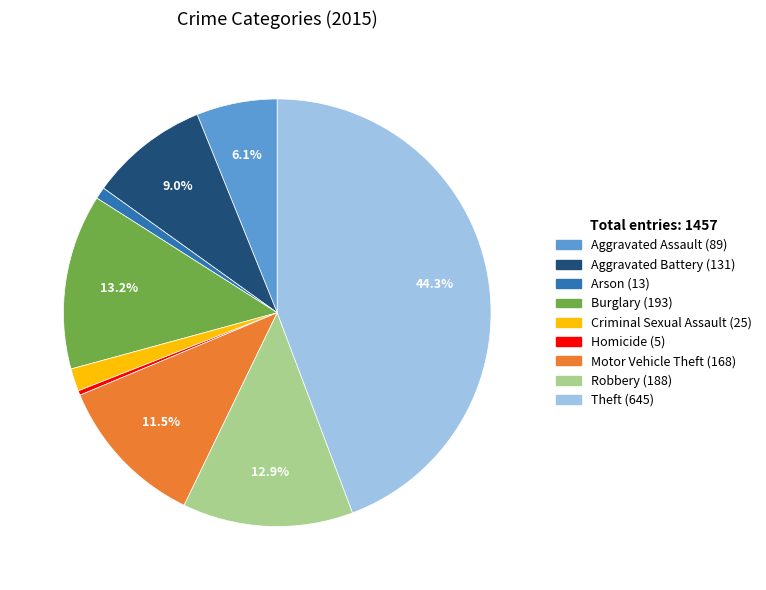

To the nearest percent, what portion does Arson represent?

1%